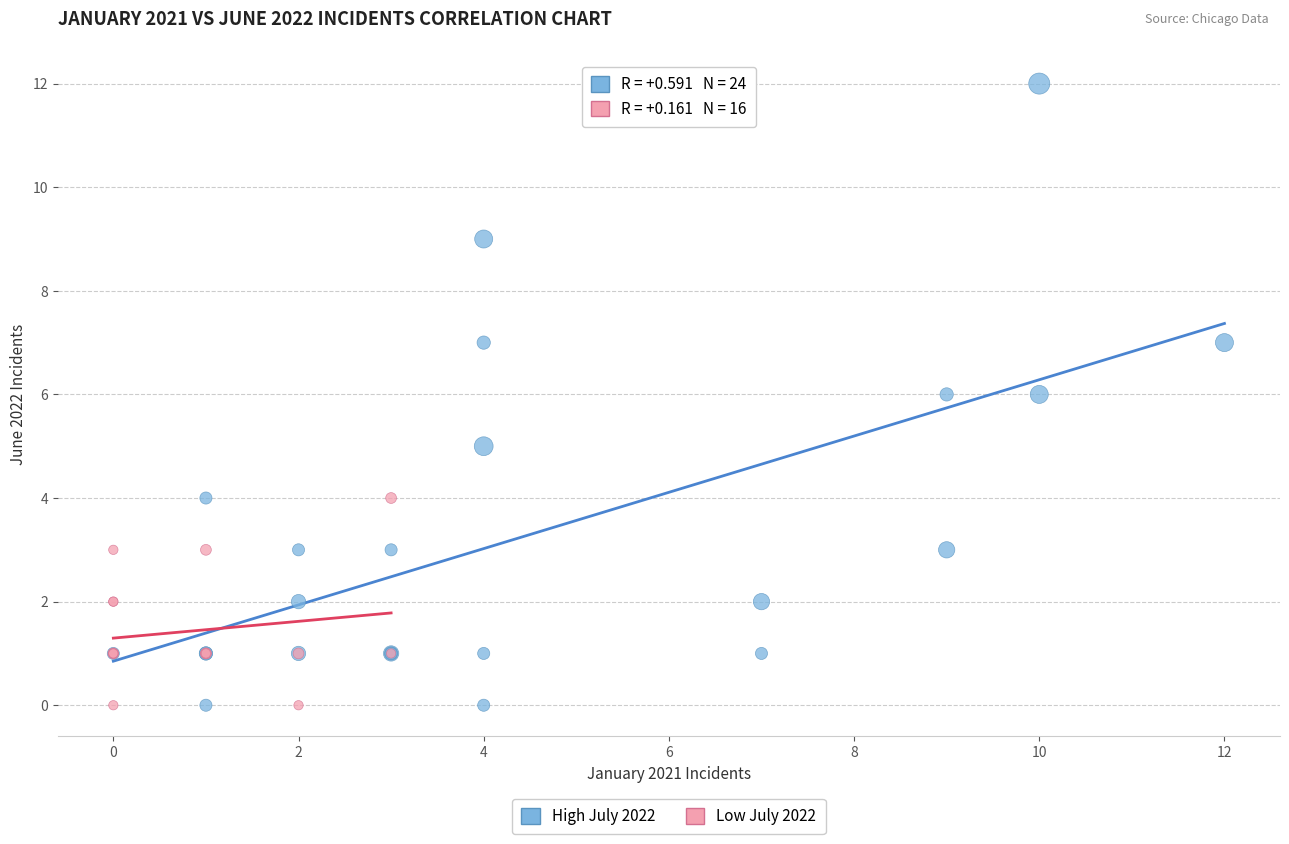

Which series has the widest spread of Y values?

High July 2022